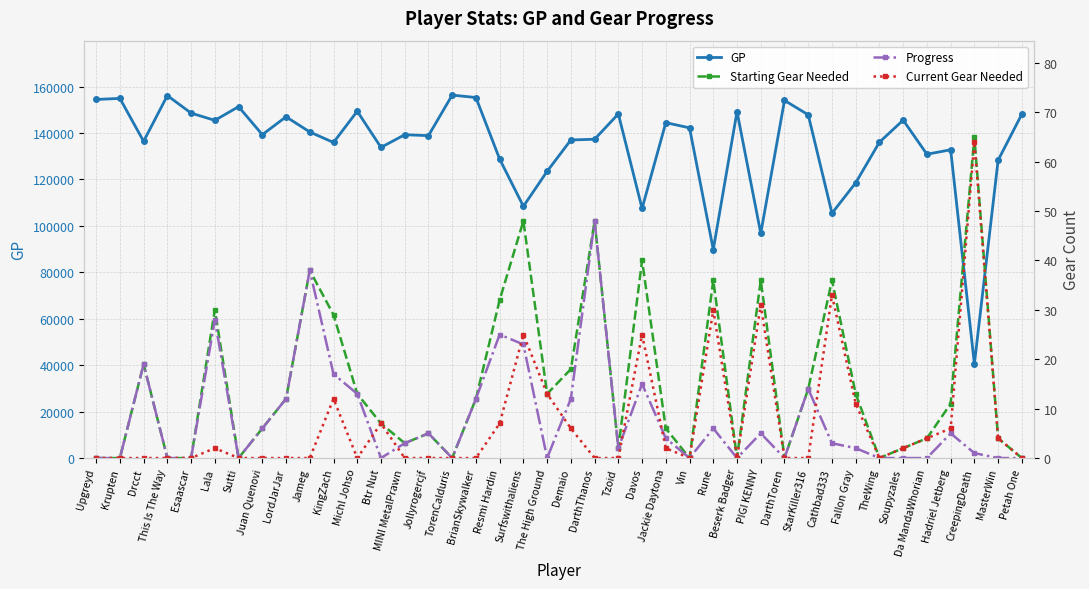

At which category does GP reach its first local peak?

Krupten